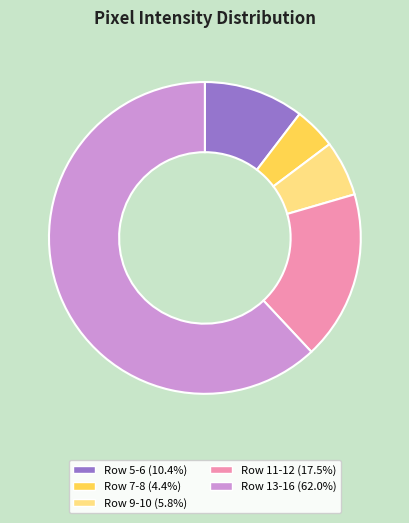

Does any single category account for the majority?

Yes